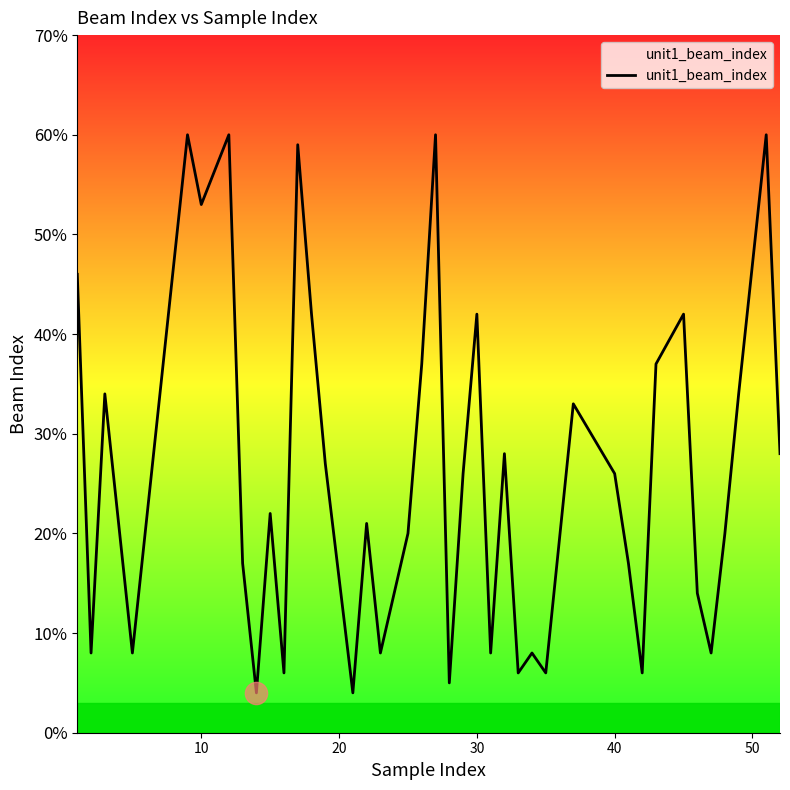

What is the difference between the maximum and minimum values?

56